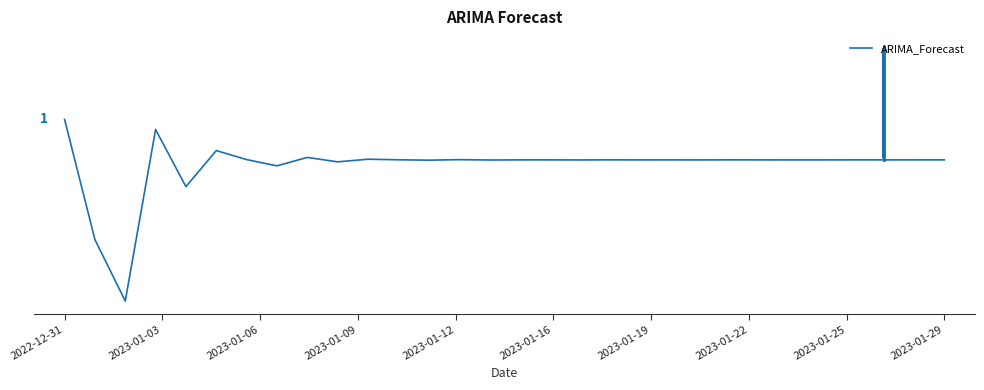

What is the label of the 15th point from the right?

15